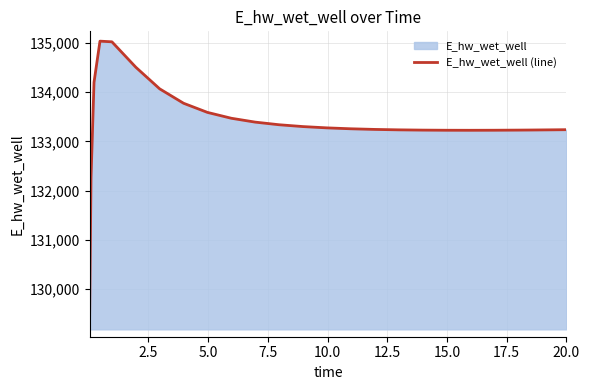

What is the minimum value shown in the chart?

129223.9